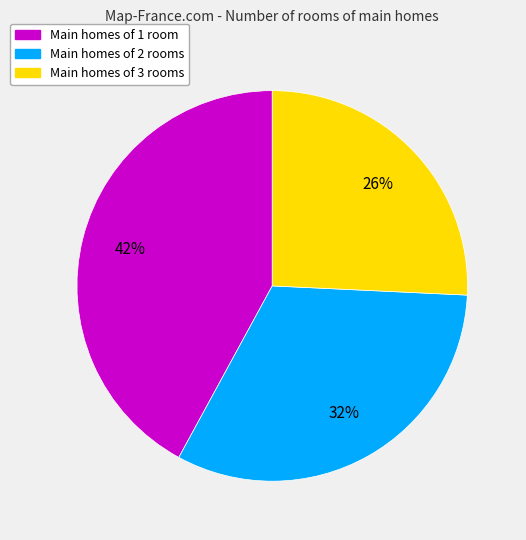

To the nearest percent, what percentage of the pie is Main homes of 3 rooms?

26%